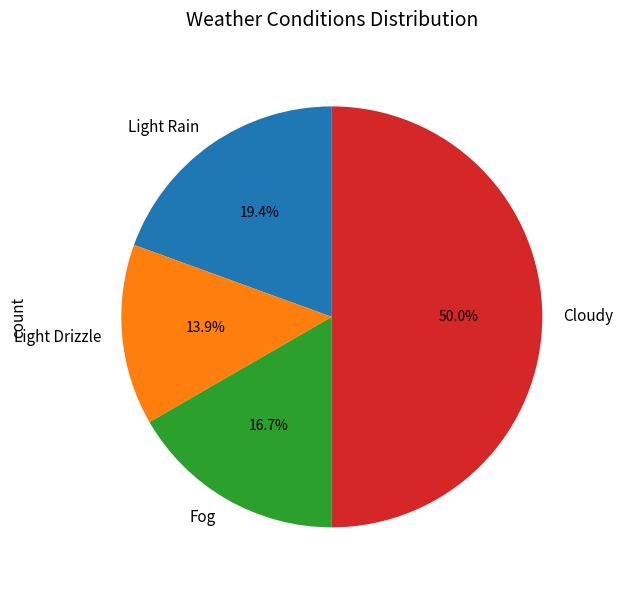

What is the total percentage of Light Rain and Light Drizzle?

33.3%